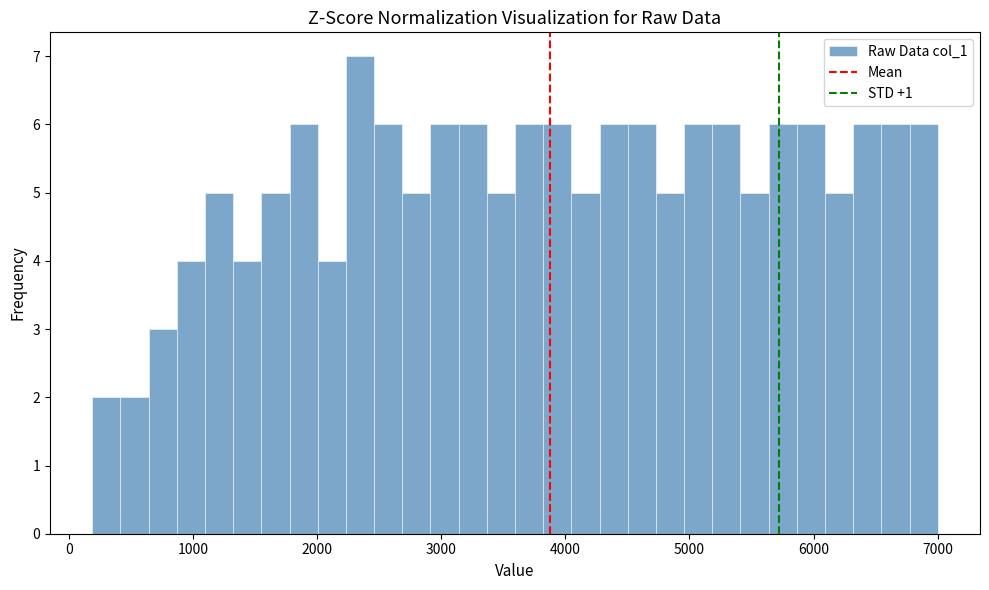

Read against the x-axis, roughly where is the centre of the tallest bar?

2300